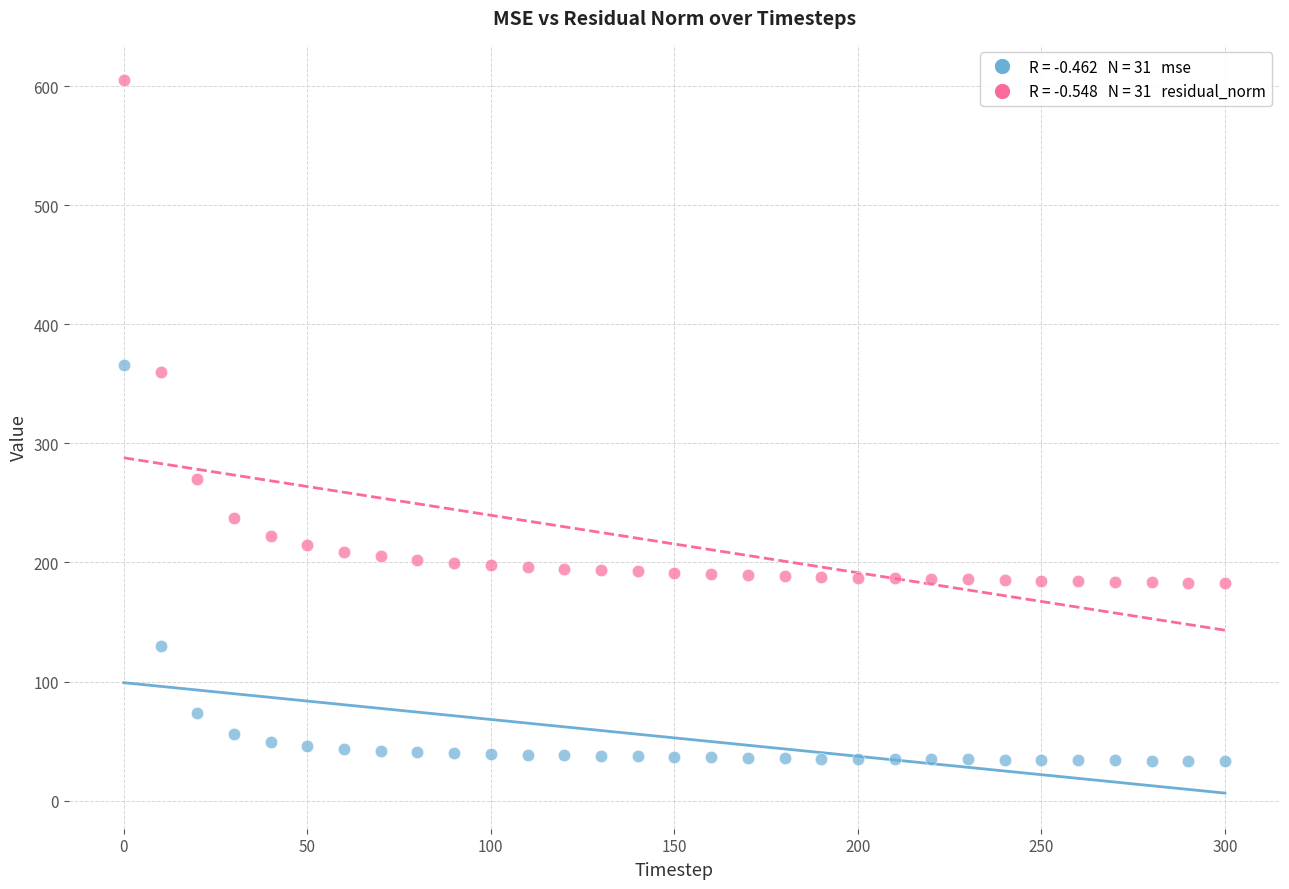

Across all data points, what is the range of X values (max minus min)?

300.0